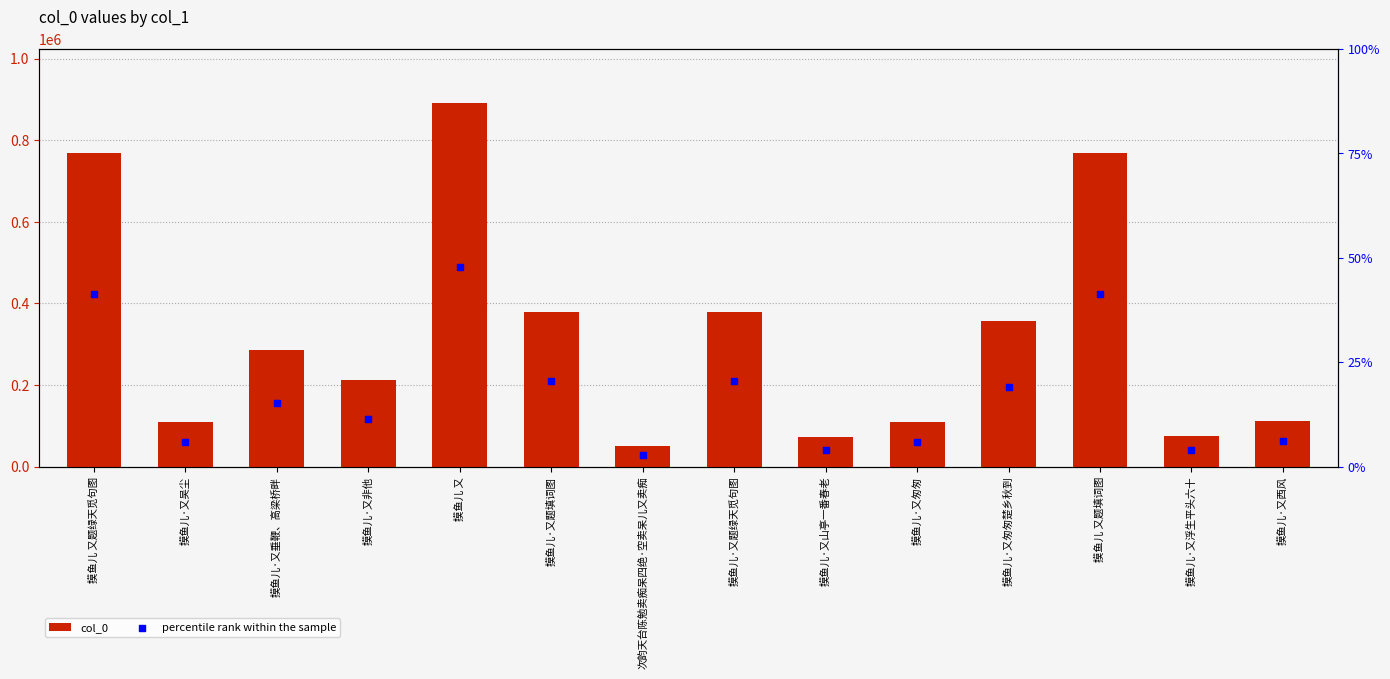

What are all the series names shown in the legend?

col_0, percentile rank within the sample